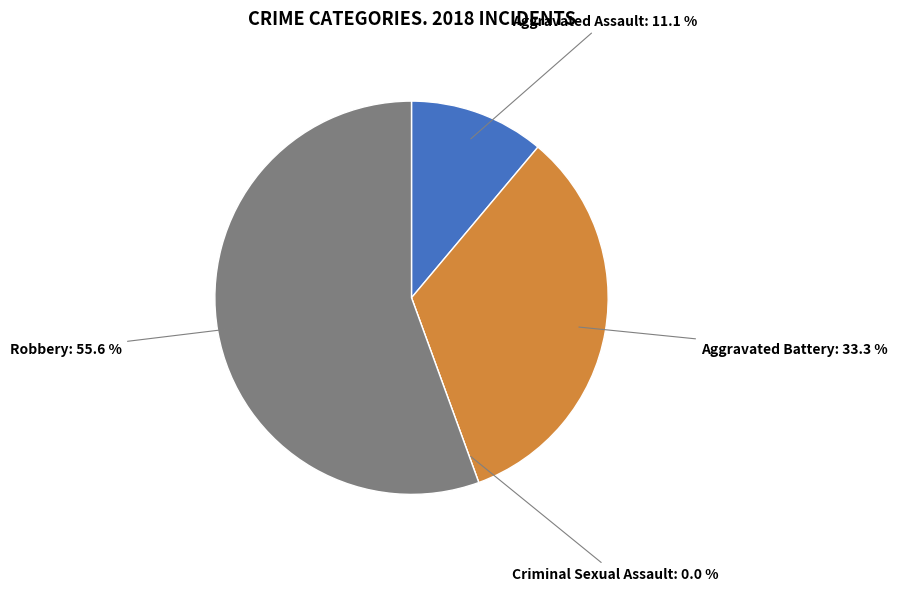

How many segments does this pie chart have?

4